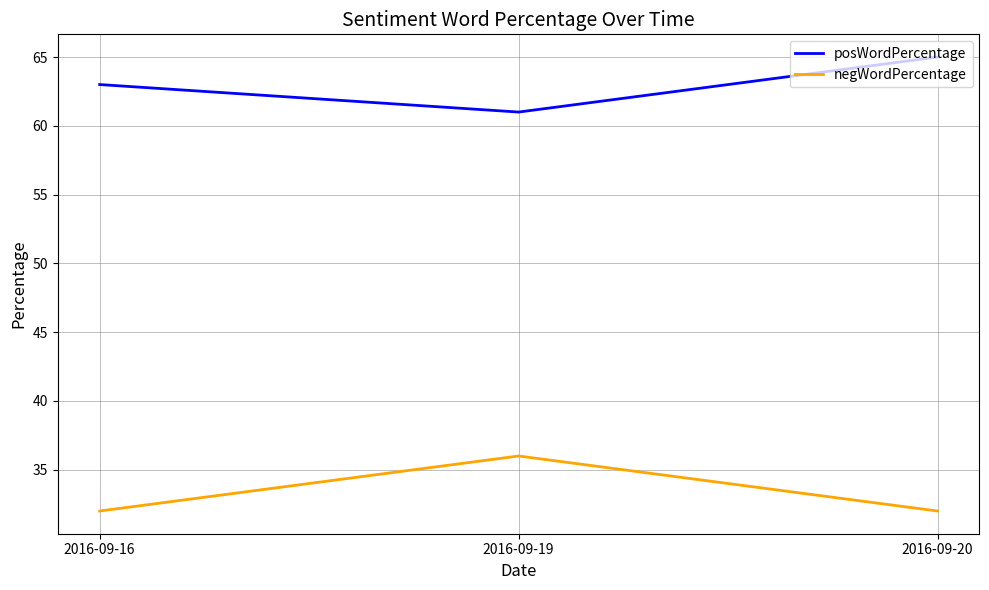

List the series in order of their peak value, highest first.

posWordPercentage, negWordPercentage